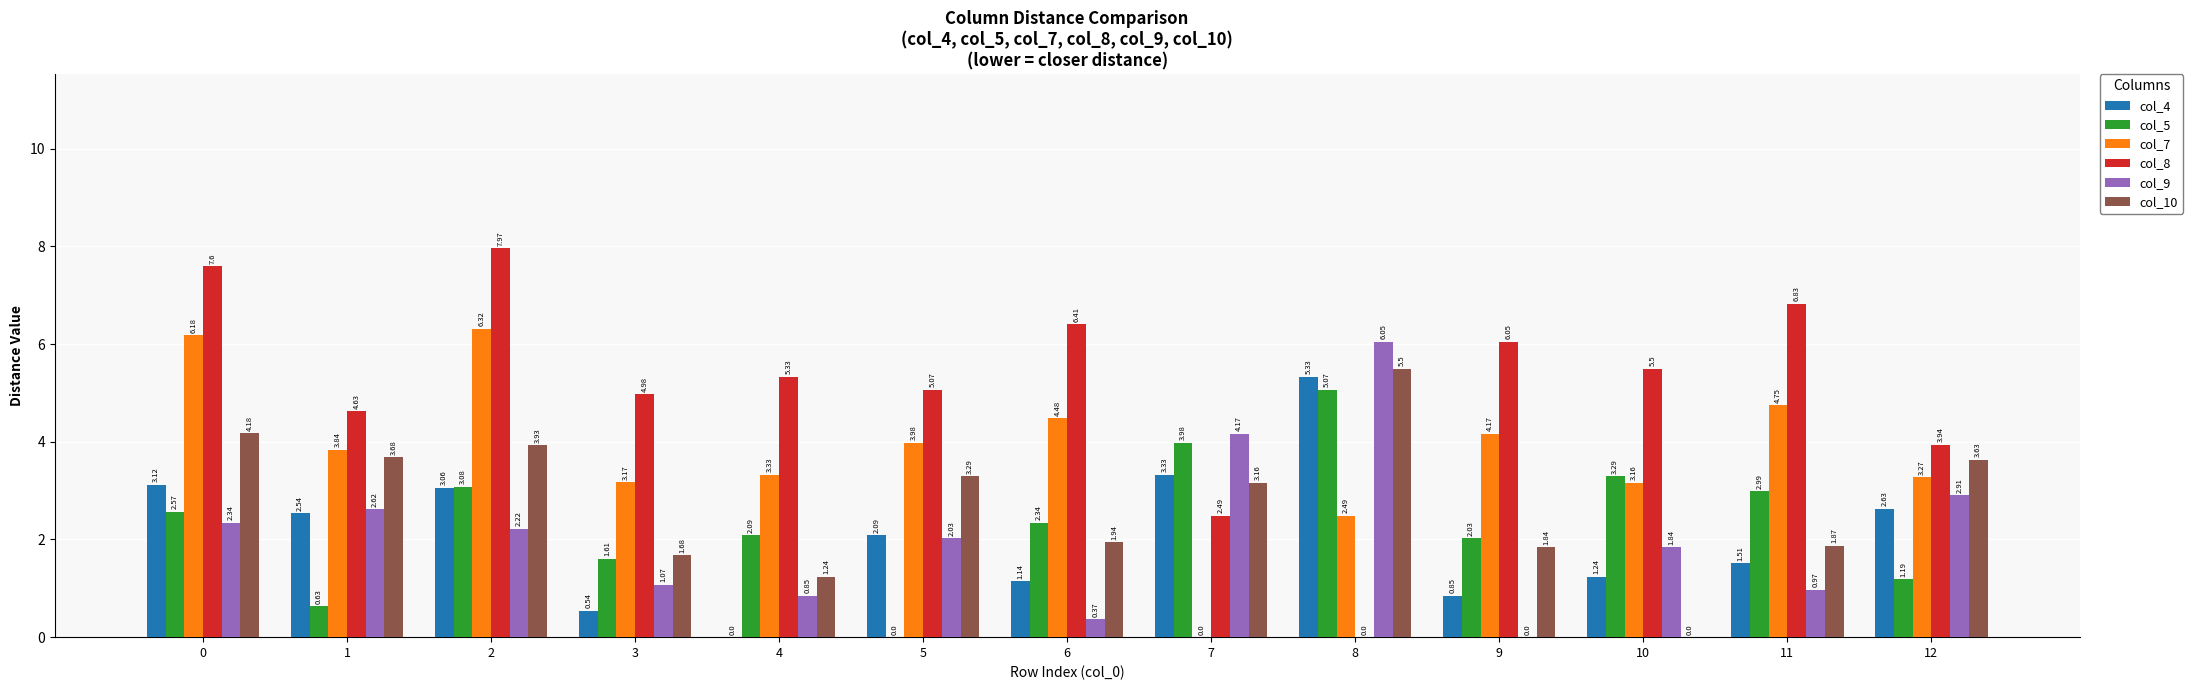

What is the sum of all col_10 values?

35.9